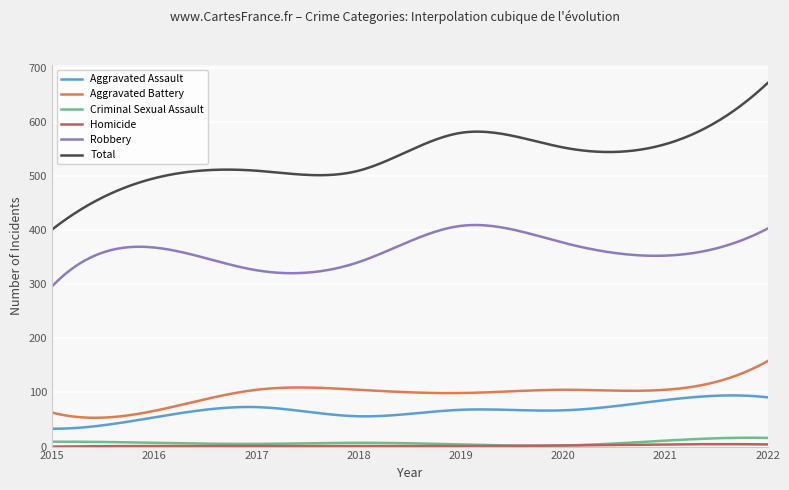

Which series has the largest range (max minus min)?

Total